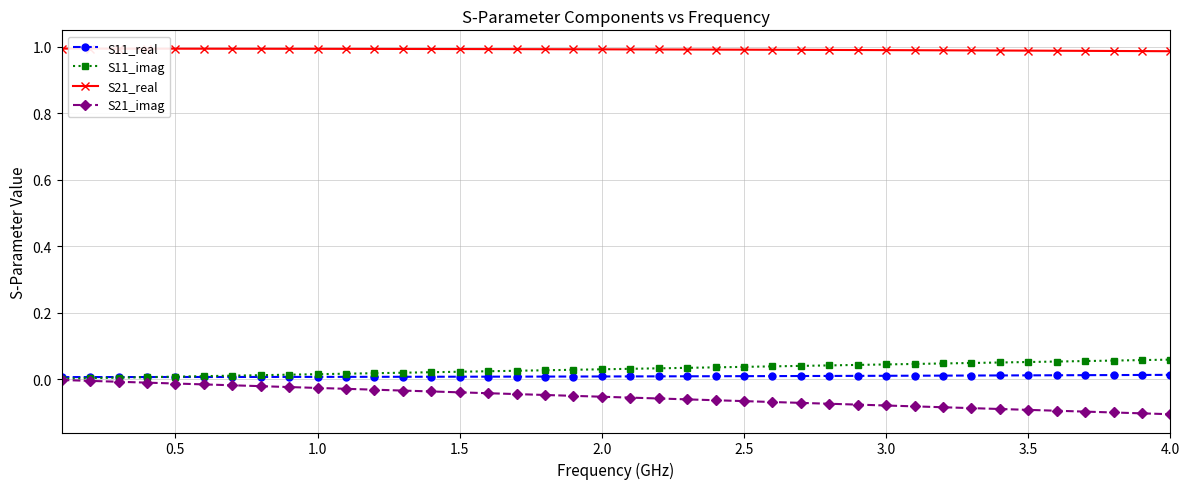

Which series has the largest total across all categories?

S21_real